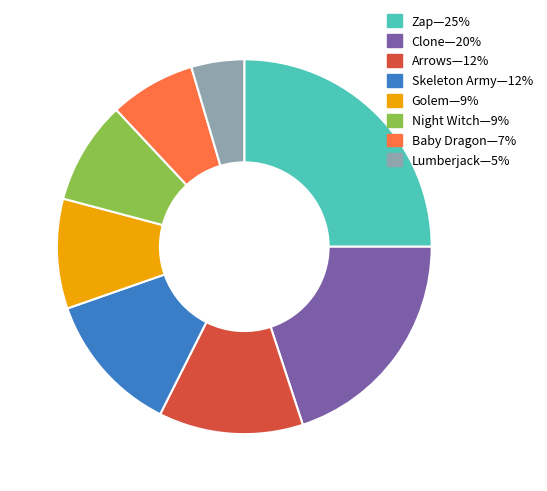

Is there any slice that represents more than half of the pie?

No